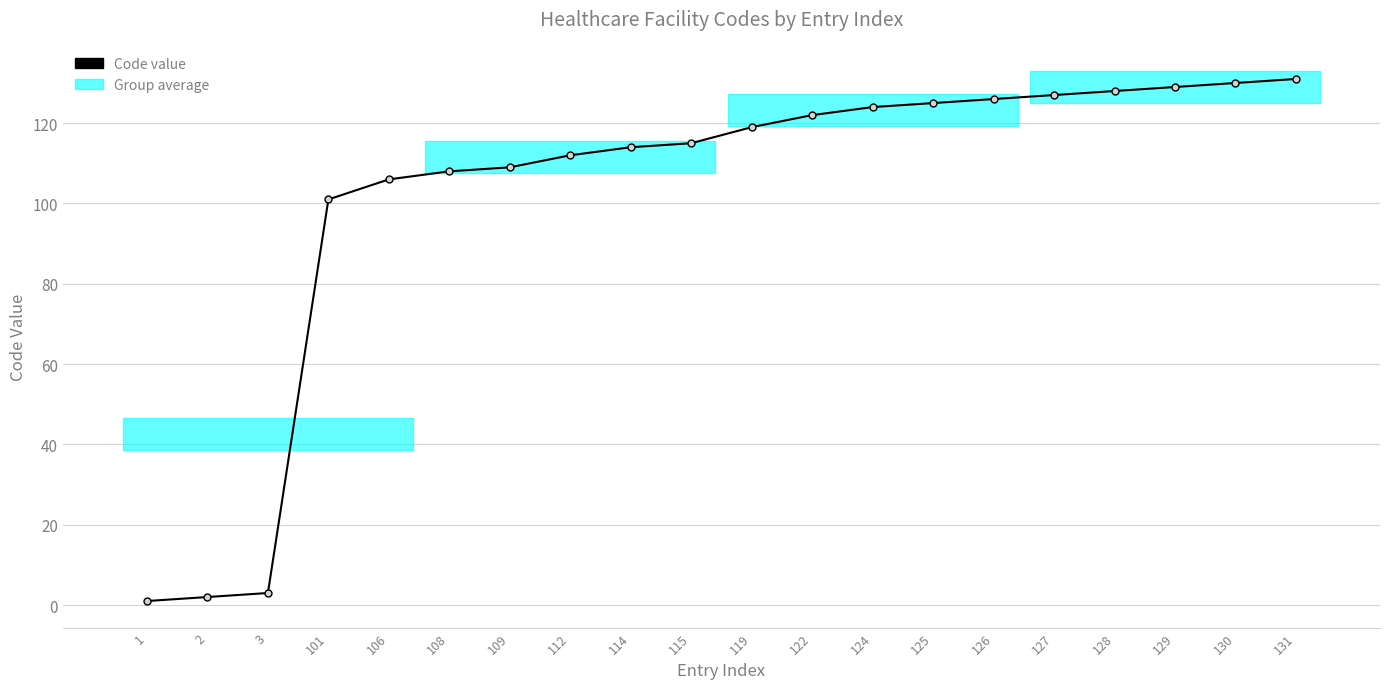

Does the chart display data point markers on the line(s)?

Yes